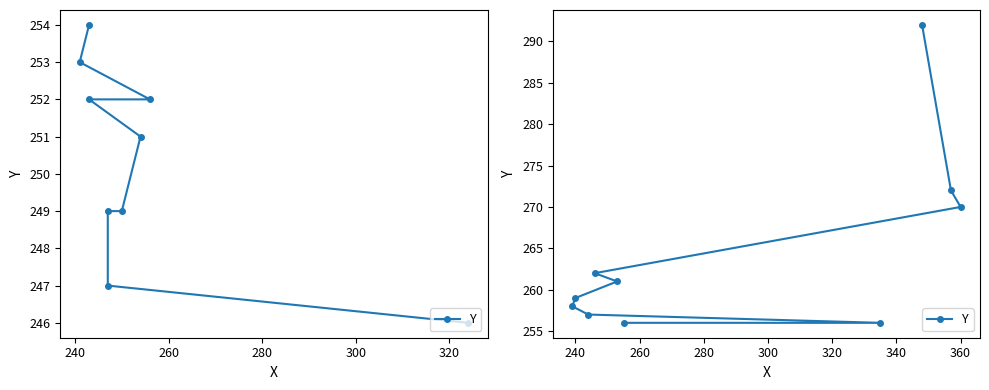

What is the smallest value displayed?

256